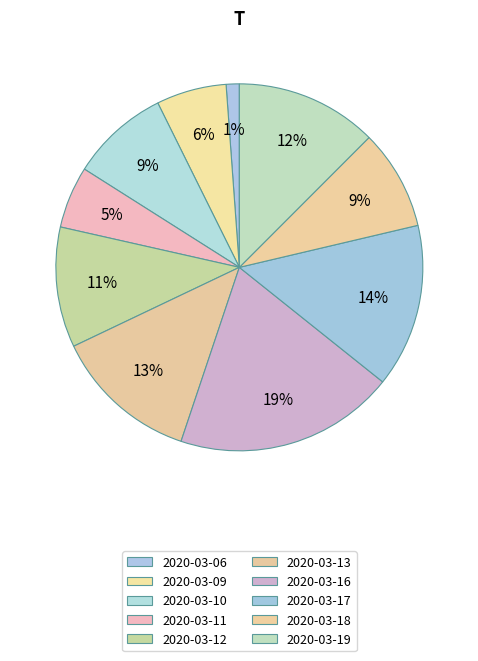

Count the number of slices in the pie.

10